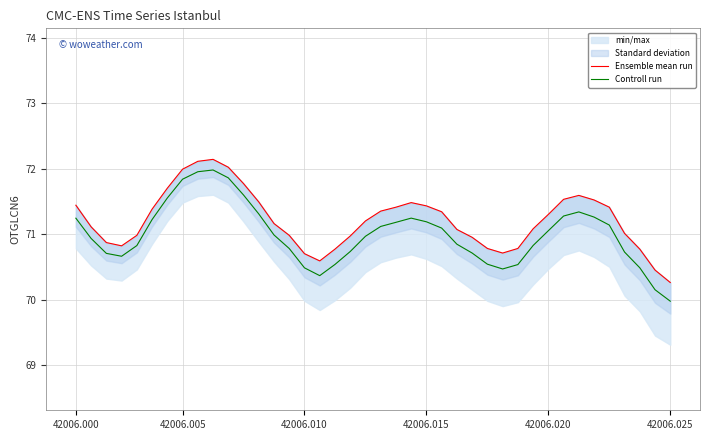

Reading right to left, what are all the values shown in this chart?

Ensemble mean run: 70.3	70.5	70.8	71.0	71.4	71.5	71.6	71.5	71.3	71.1	70.8	70.7	70.8	71.0	71.1	71.3	71.4	71.5	71.4	71.3	71.2	71.0	70.8	70.6	70.7	71.0	71.2	71.5	71.8	72.0	72.1	72.1	72.0	71.7	71.4	71.0	70.8	70.9	71.1	71.4
Controll run: 70.0	70.2	70.5	70.7	71.1	71.3	71.3	71.3	71.1	70.8	70.5	70.5	70.5	70.7	70.8	71.1	71.2	71.2	71.2	71.1	71.0	70.7	70.5	70.4	70.5	70.8	71.0	71.3	71.6	71.9	72.0	72.0	71.8	71.5	71.2	70.8	70.7	70.7	70.9	71.2